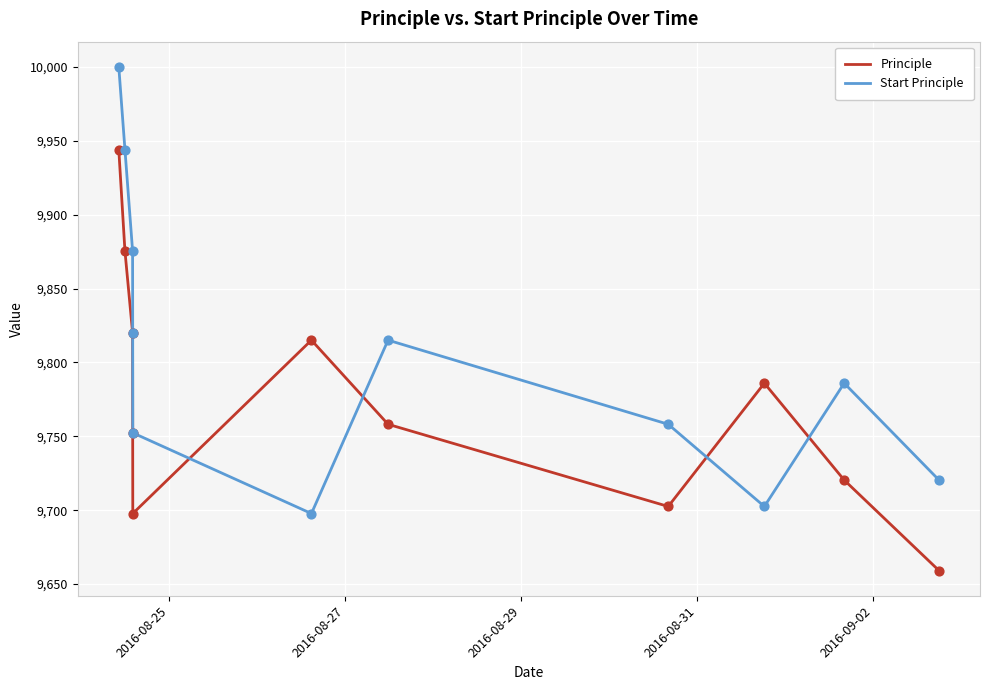

What are all the series names shown in the legend?

Principle, Start Principle